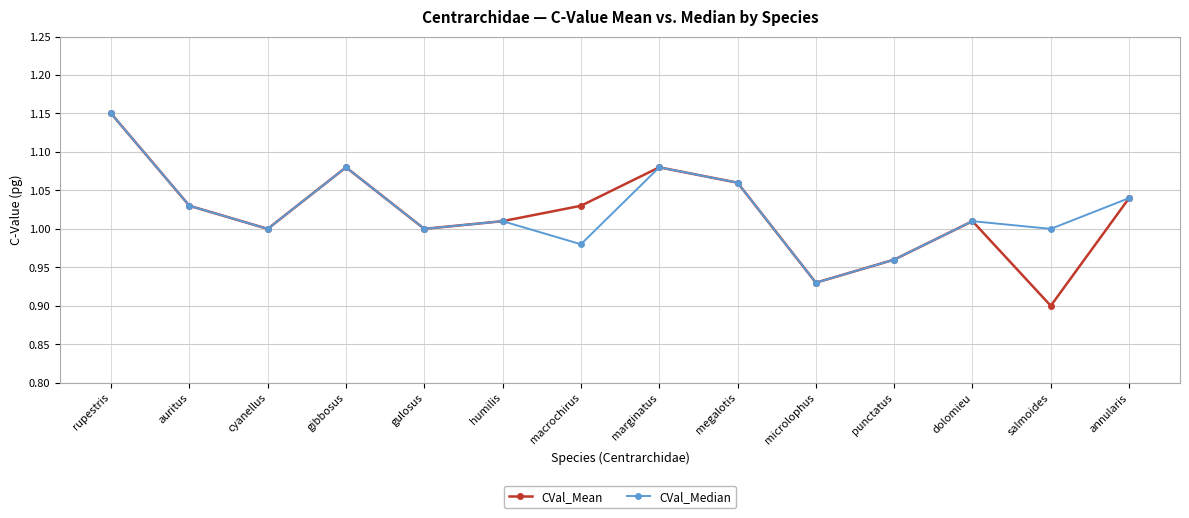

Which series has the largest range (max minus min)?

CVal_Mean